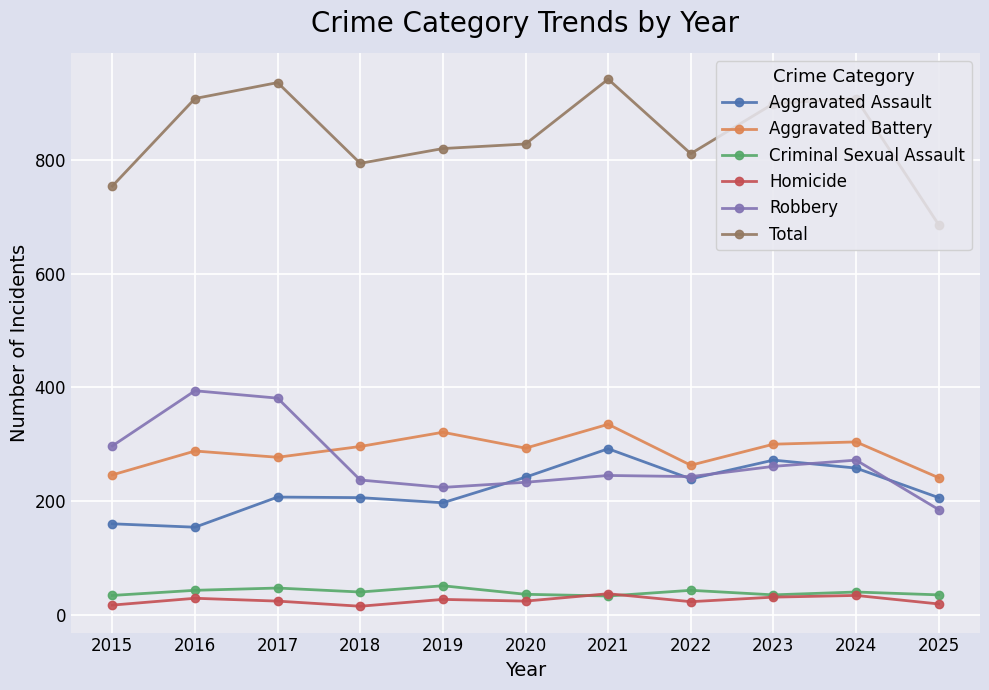

Which series has the widest spread of values?

Total